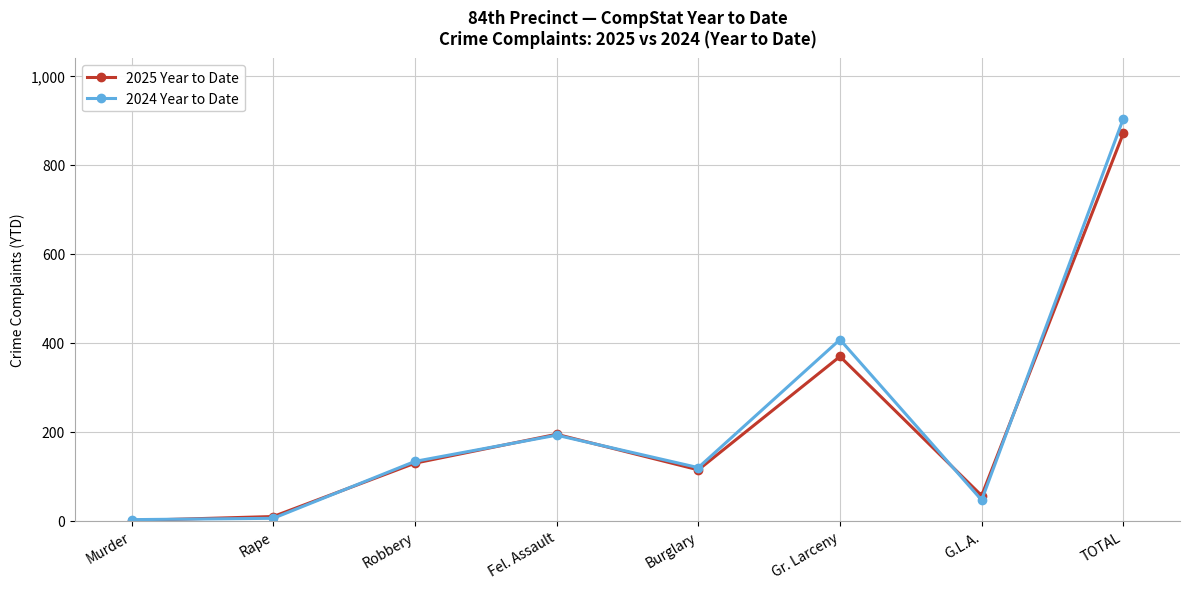

The 2024 Year to Date series shows 407 at Gr. Larceny. True or false?

True